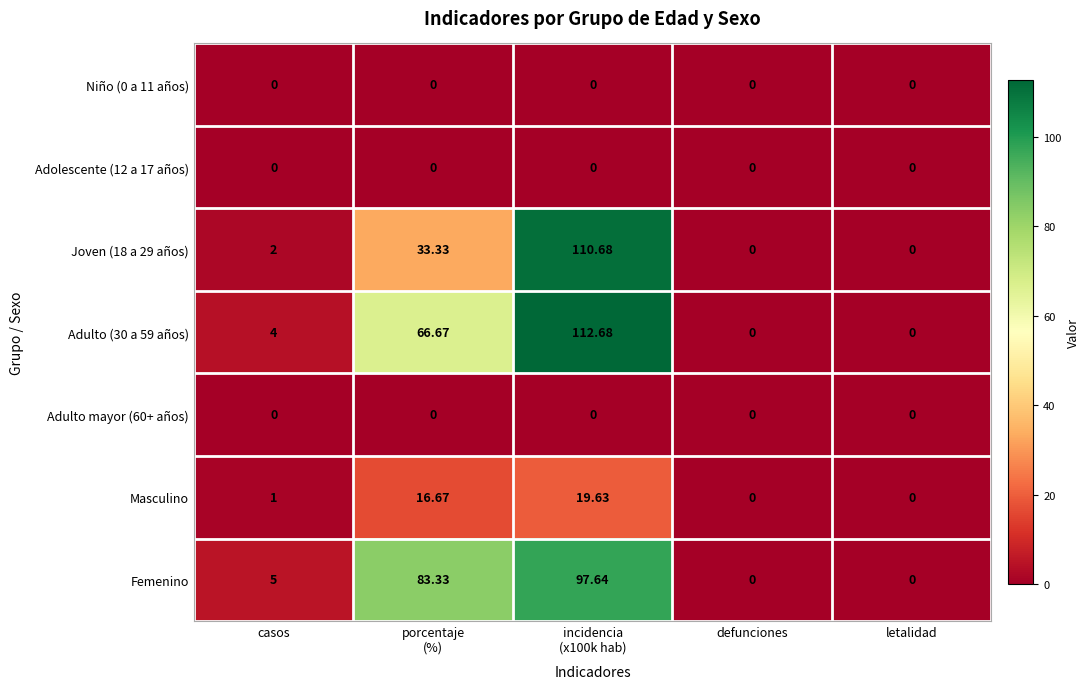

Which series has the largest total across all categories?

Femenino